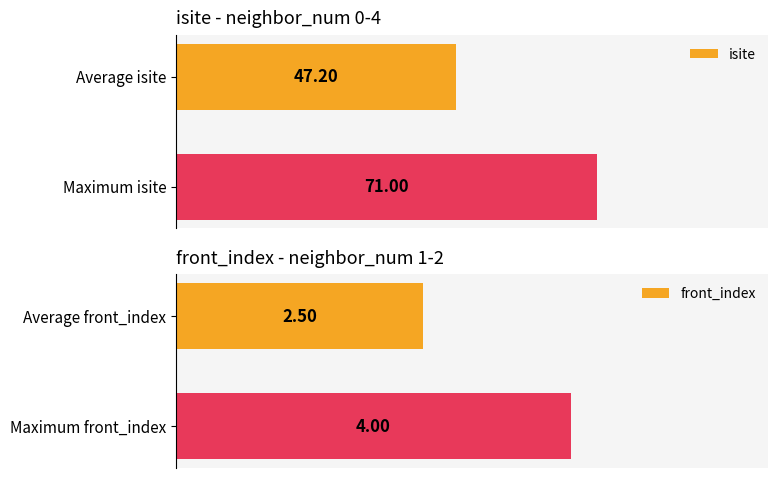

At how many categories does at least one series exceed 31?

2